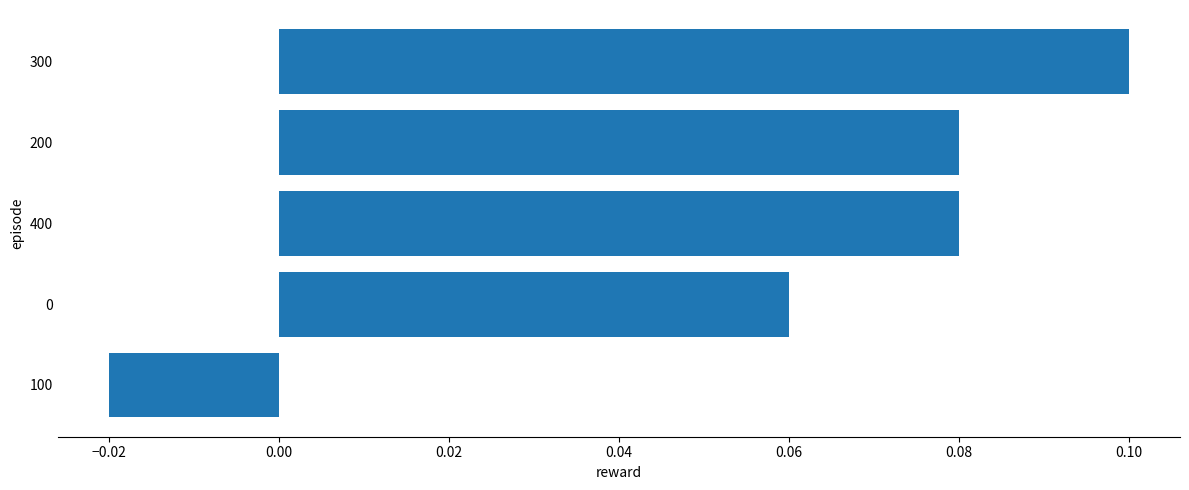

What is the sum of all values?

0.3